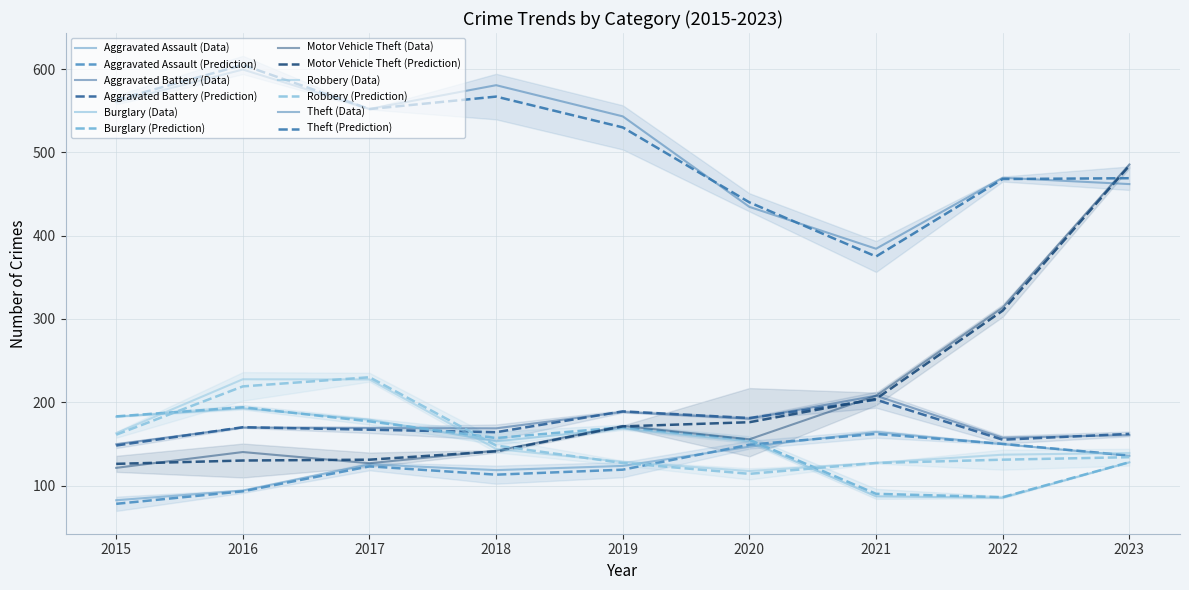

Which has a higher value, 2022 or 2023?

2022